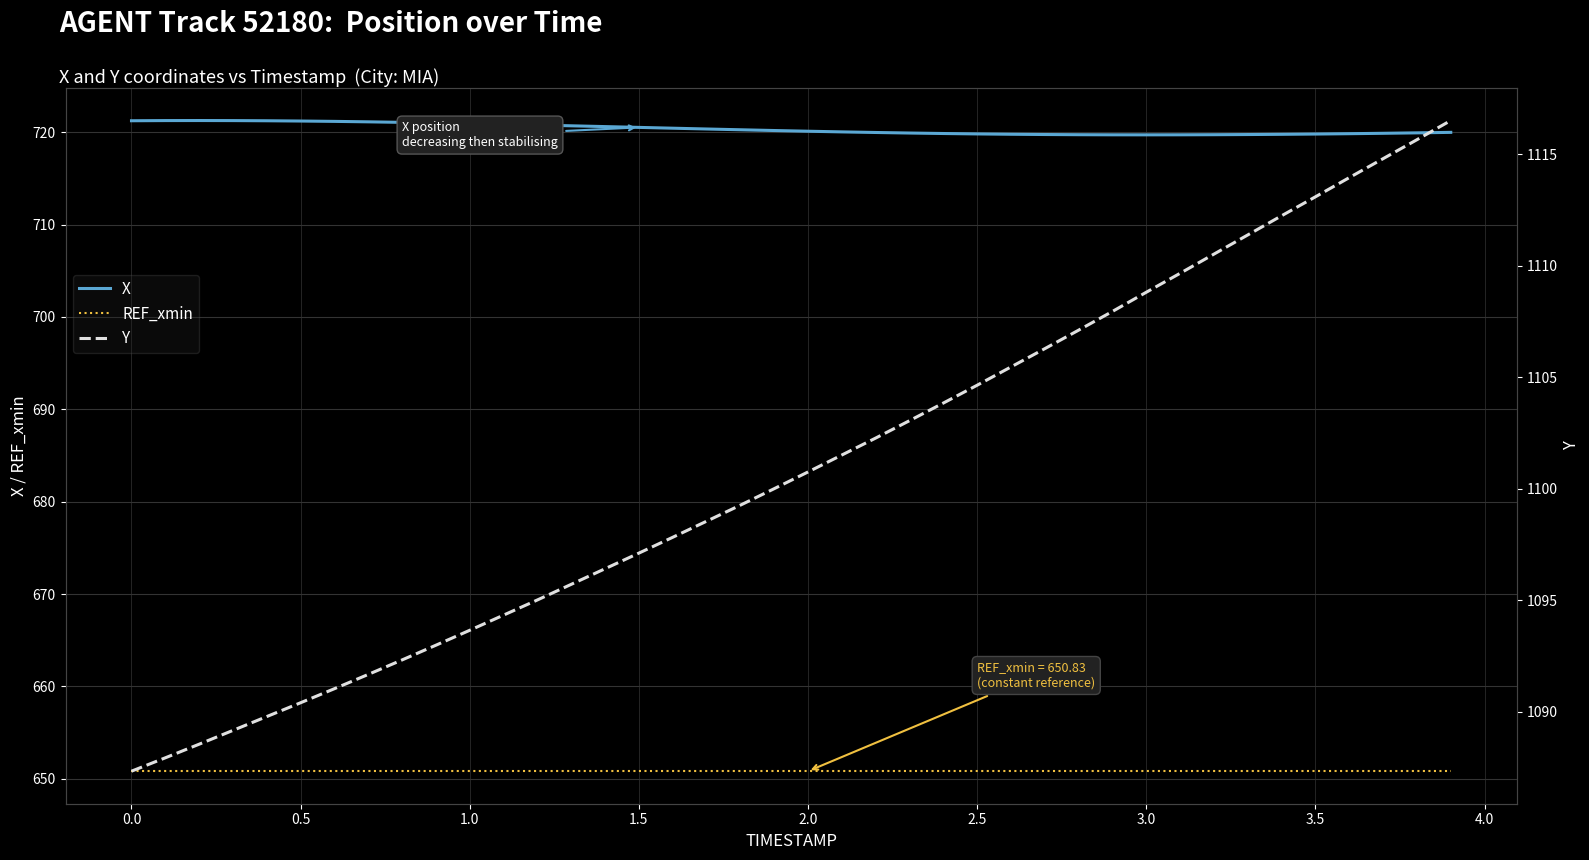

True or false: REF_xmin and X cross at least once.

False